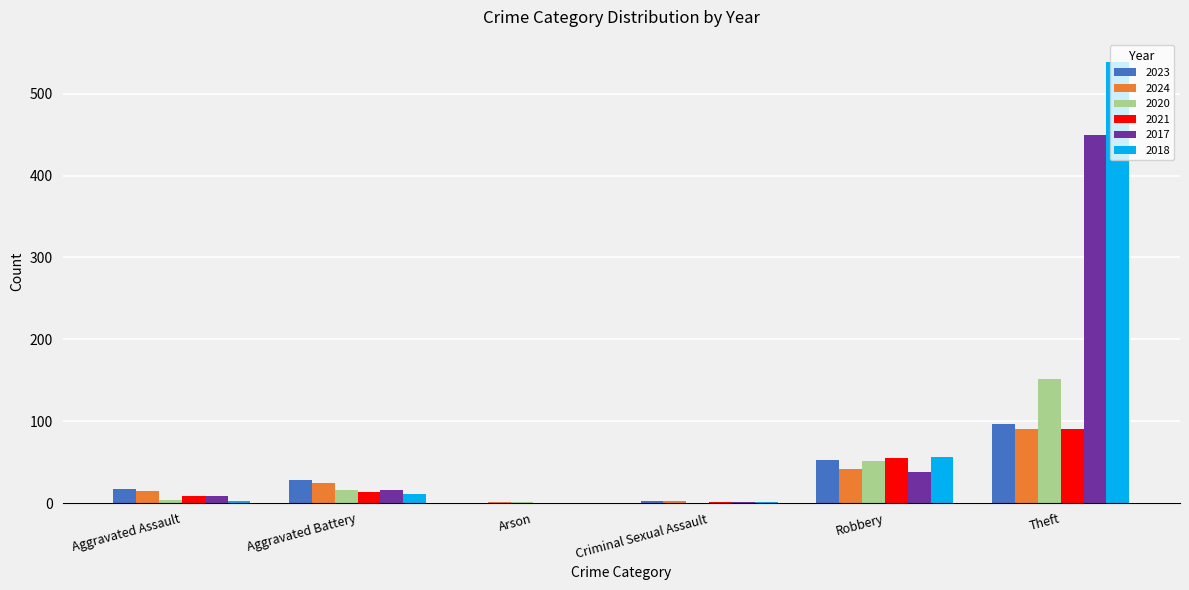

What is the approximate value of 2020 at Theft?

151